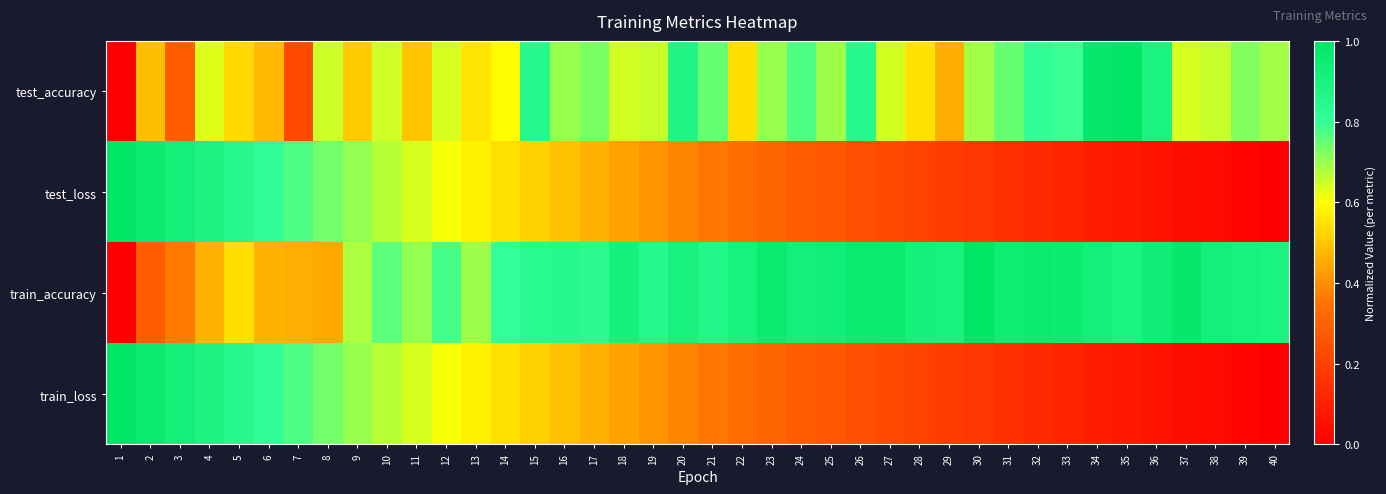

Which series has the widest spread of values?

test_accuracy